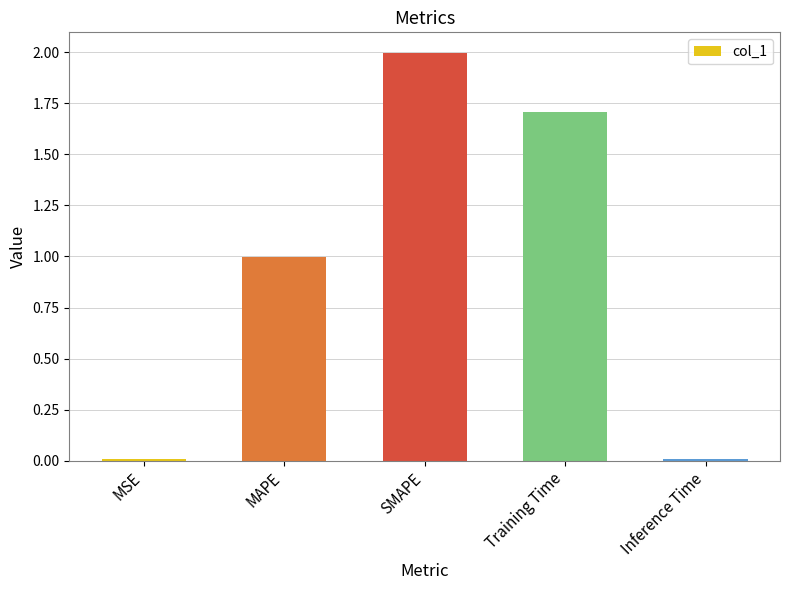

Which category has the highest value across all series?

SMAPE